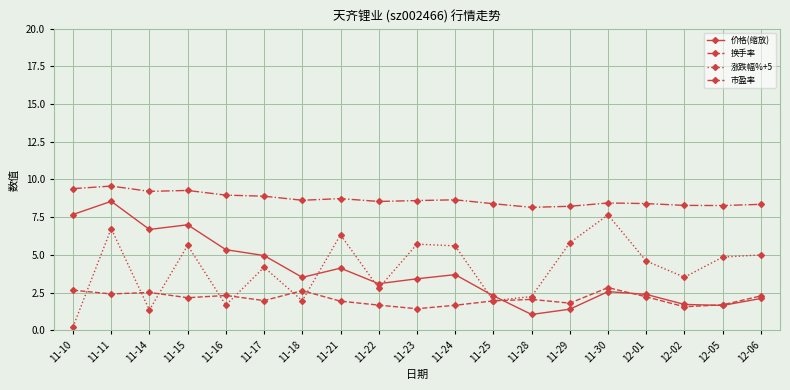

True or false: 市盈率 has more than 2 interior local peaks.

True